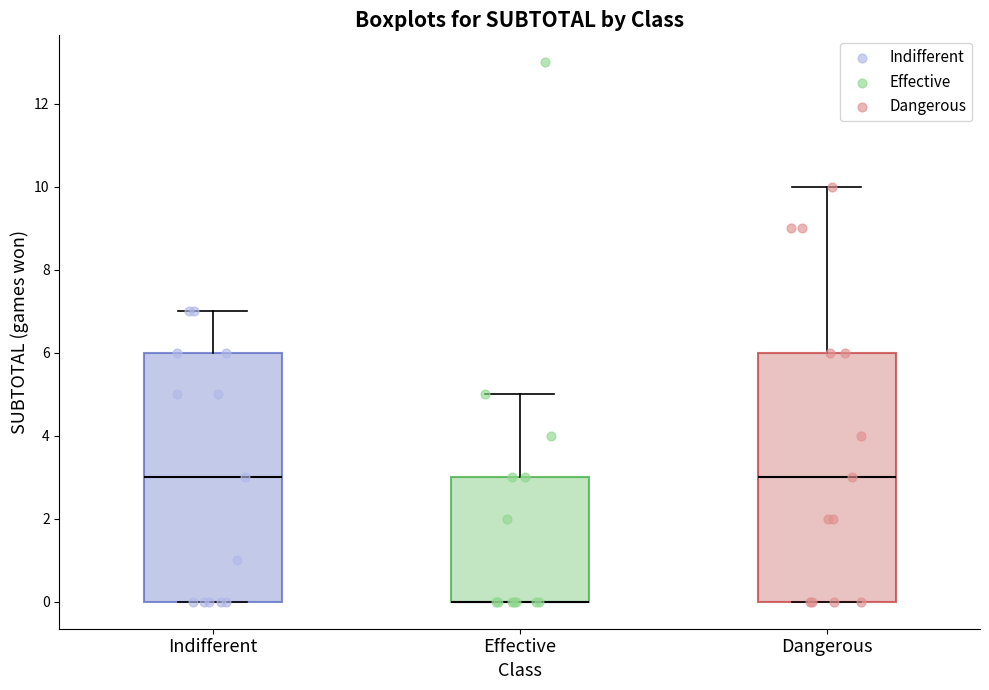

Reading left to right, read every box against the y-axis: the position of its median line, the range the box covers, and the ends of its whiskers. The values are not printed on the chart, so give them approximately, as read against the axis.

Indifferent: median 3, box 0 to 6, whiskers 0 to 7
Effective: median 0 (drawn on the box's lower edge), box 0 to 3, whiskers 0 to 5
Dangerous: median 3, box 0 to 6, whiskers 0 to 10